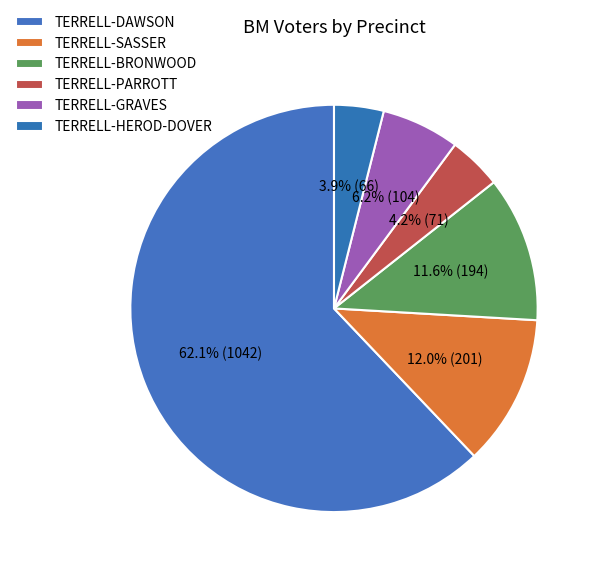

Count the number of slices in the pie.

6